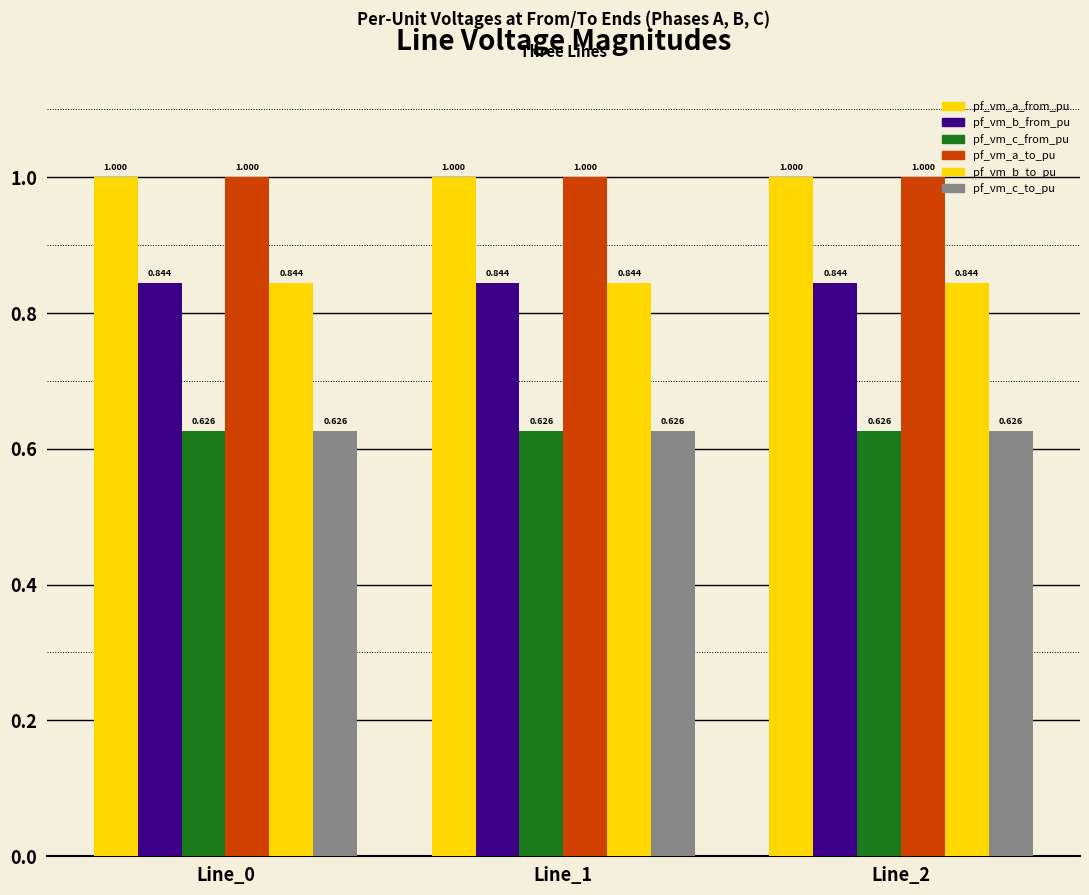

How many groups of bars are there?

3